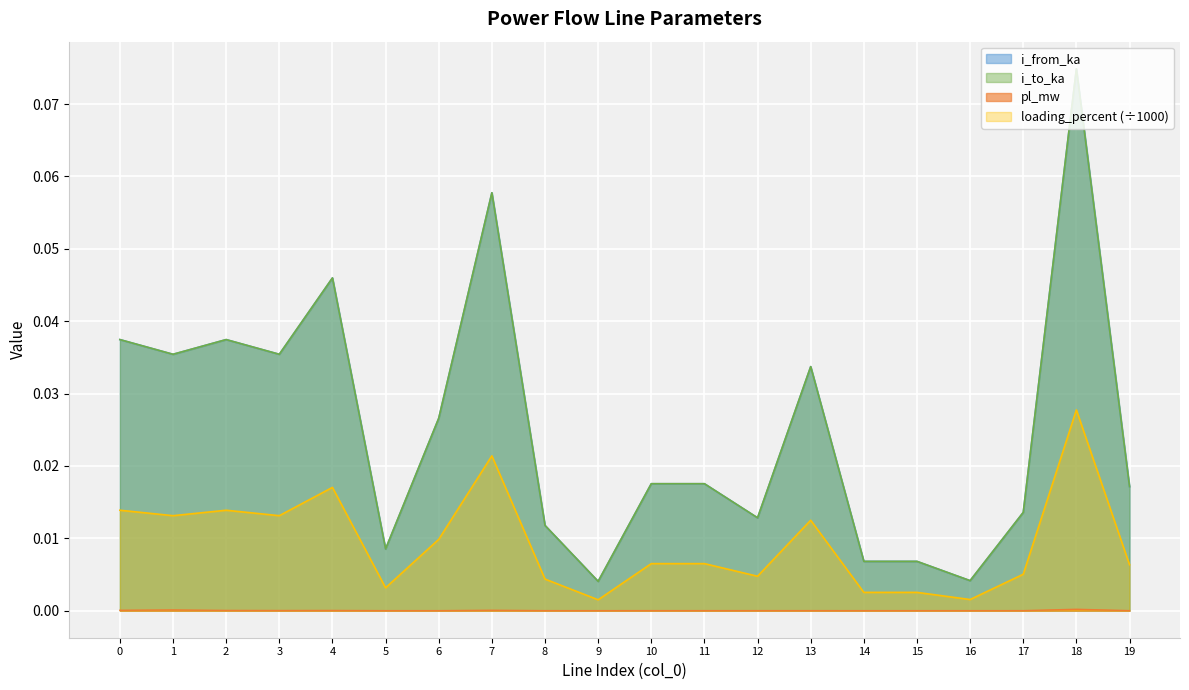

How many lines are shown in the chart?

4